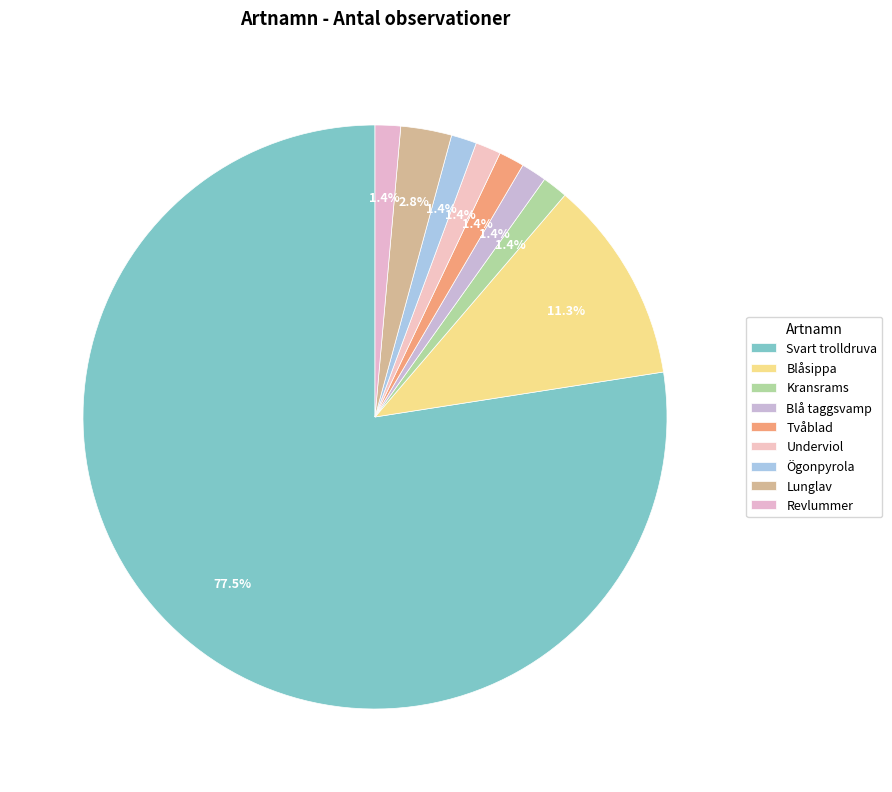

Which category accounts for the majority?

Svart trolldruva